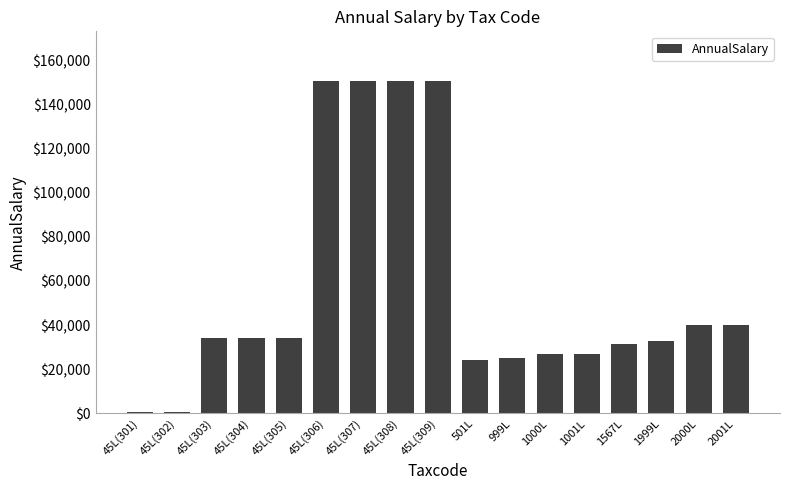

What is the sum of all values?

952222.8